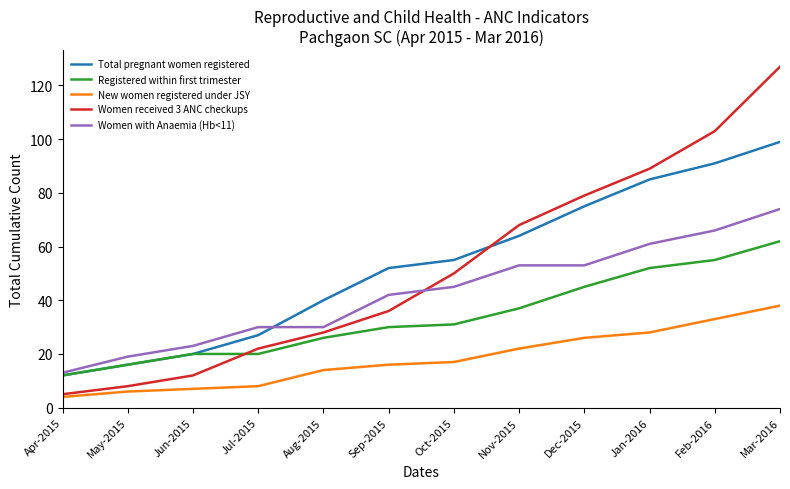

What is the total value across all series at Sep-2015?

176